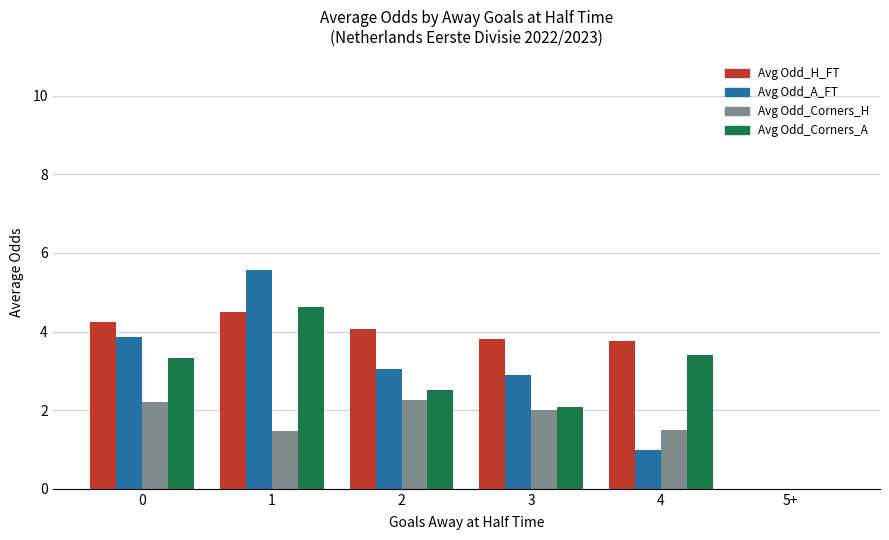

What is the sum of all Avg Odd_Corners_H values?

9.4